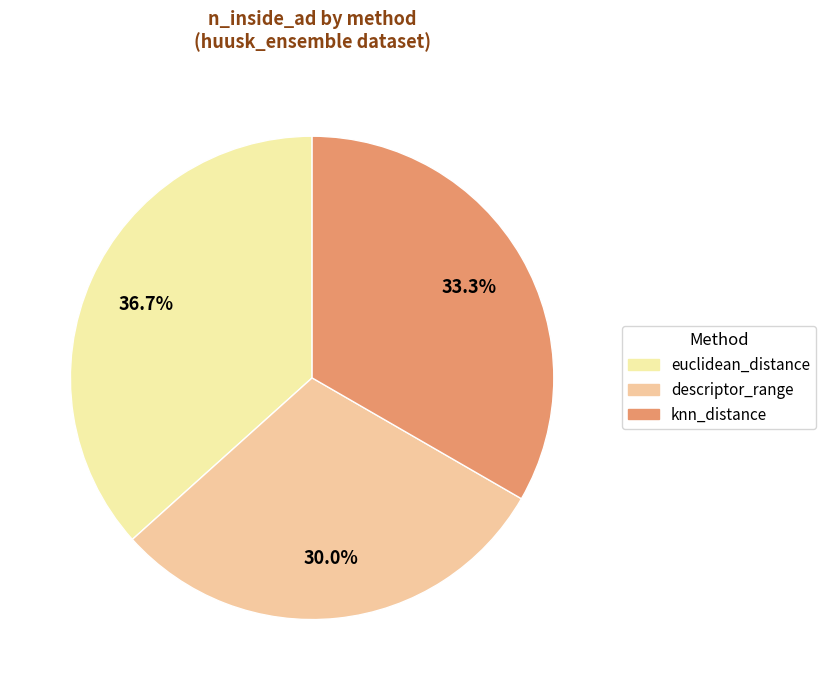

Is euclidean_distance the majority of the pie?

No